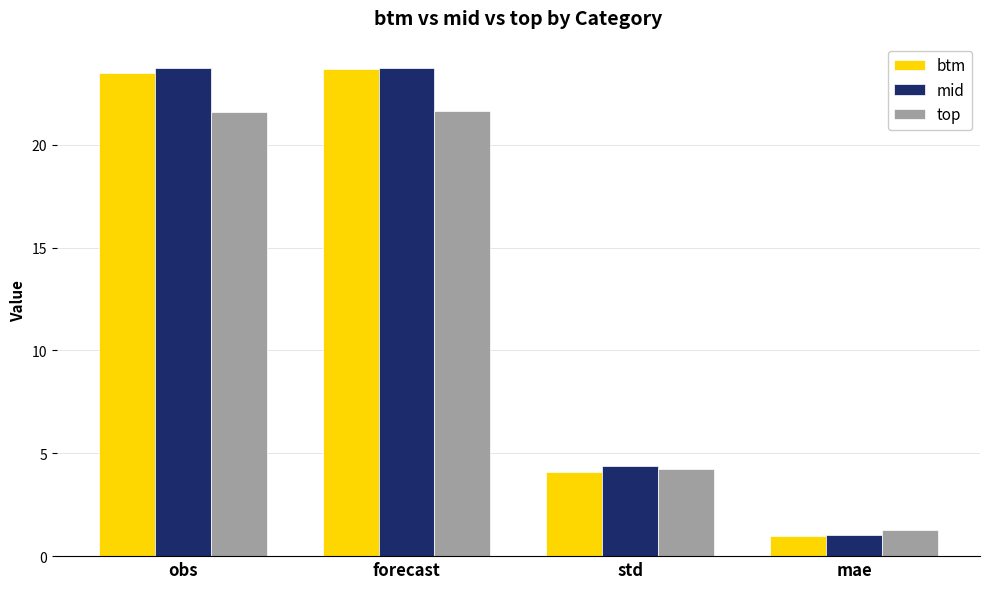

What is the value of the btm bar at the 2nd from the left?

23.7